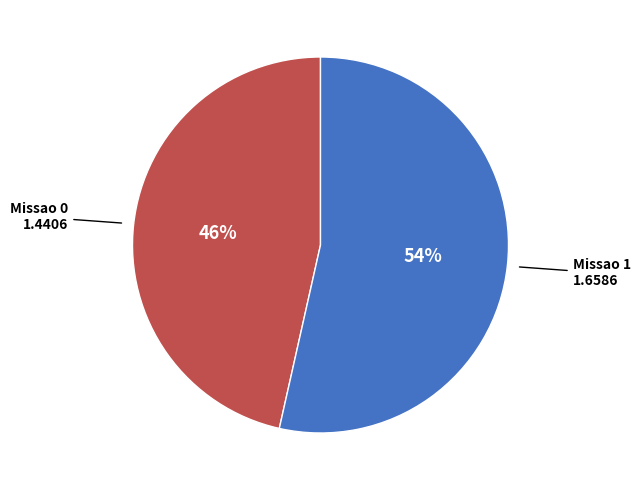

Combined, do Missao 1 and Missao 0 account for over 50%?

Yes